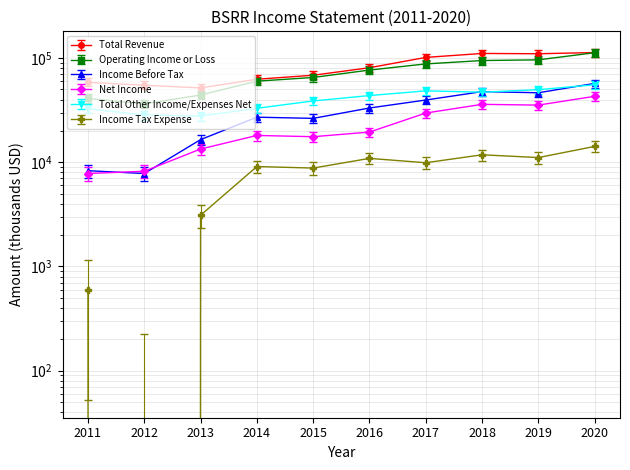

At which category does the chart reach its peak across all series?

2020